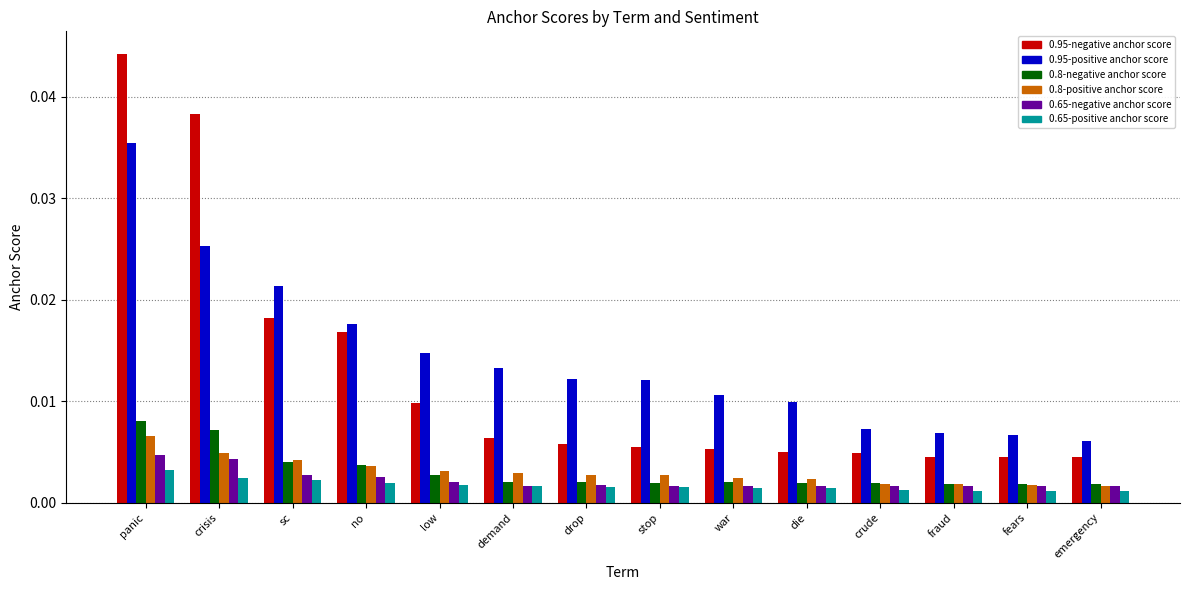

Which series changed the most between sc and die?

0.95-negative anchor score